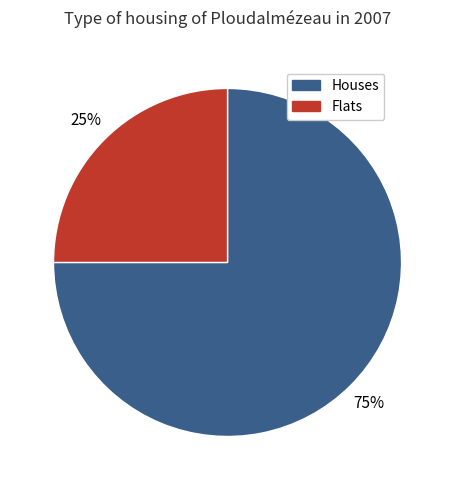

Is there a majority slice in this chart?

Yes